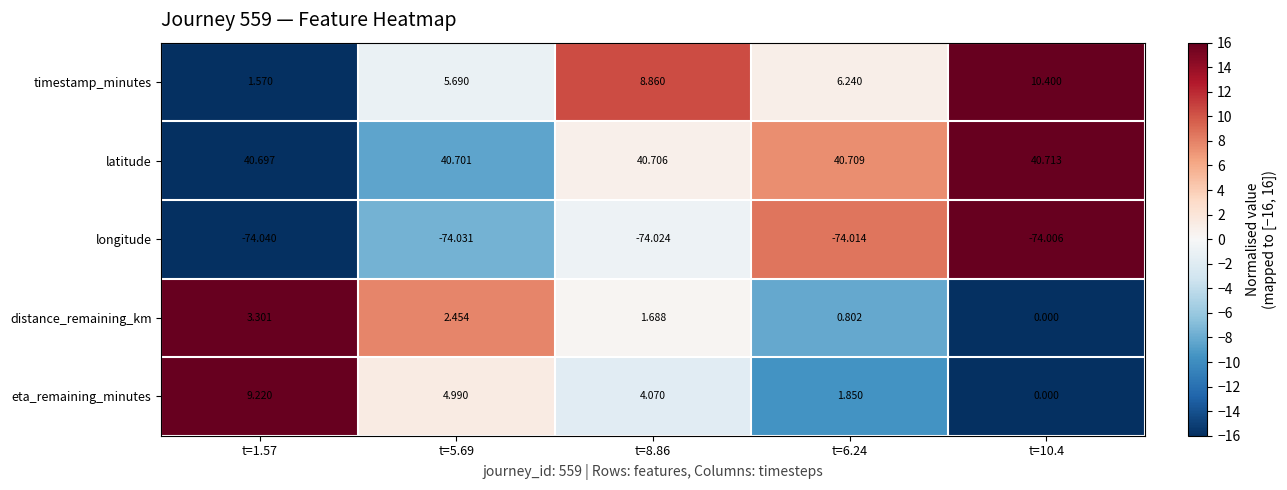

At t=1.57, list the series in order from largest to smallest.

latitude, eta_remaining_minutes, distance_remaining_km, timestamp_minutes, longitude